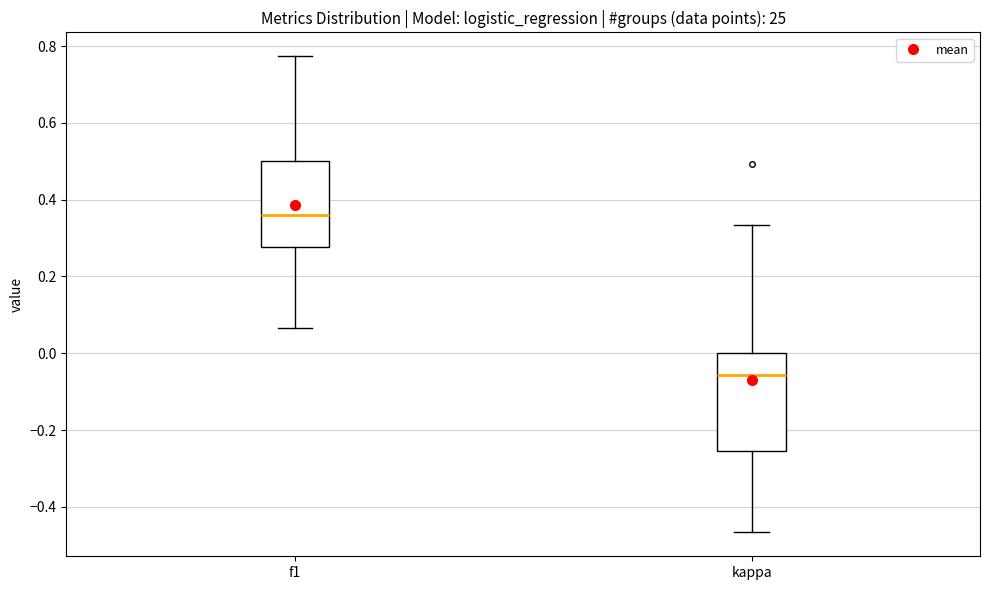

Where is the lower edge of the box for kappa on the y-axis? The values are not printed on the chart, so give them approximately, as read against the axis.

-0.26